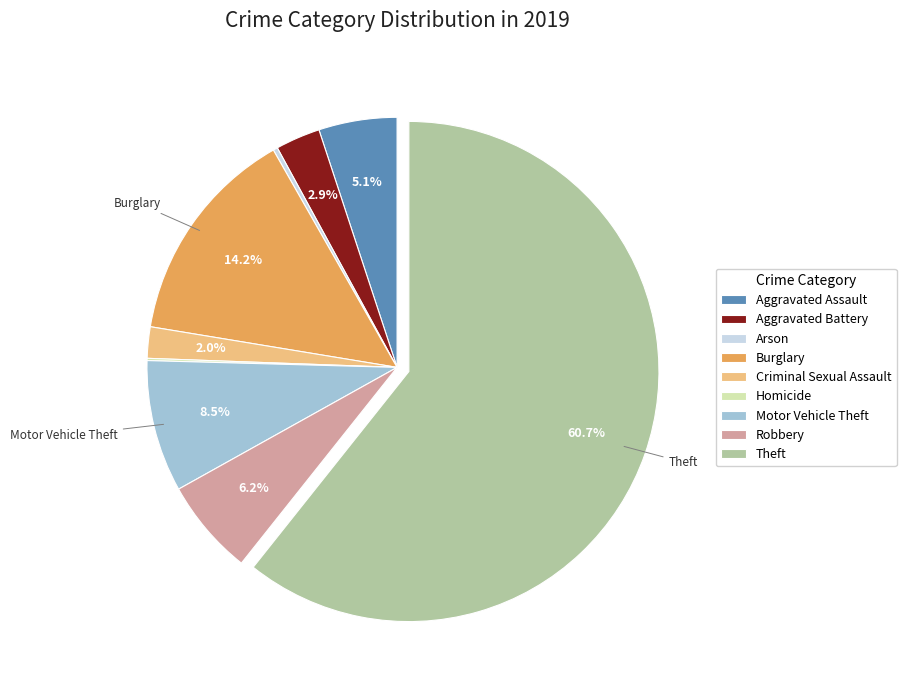

What is the ratio of the value at Motor Vehicle Theft to the value at Criminal Sexual Assault?

4.2